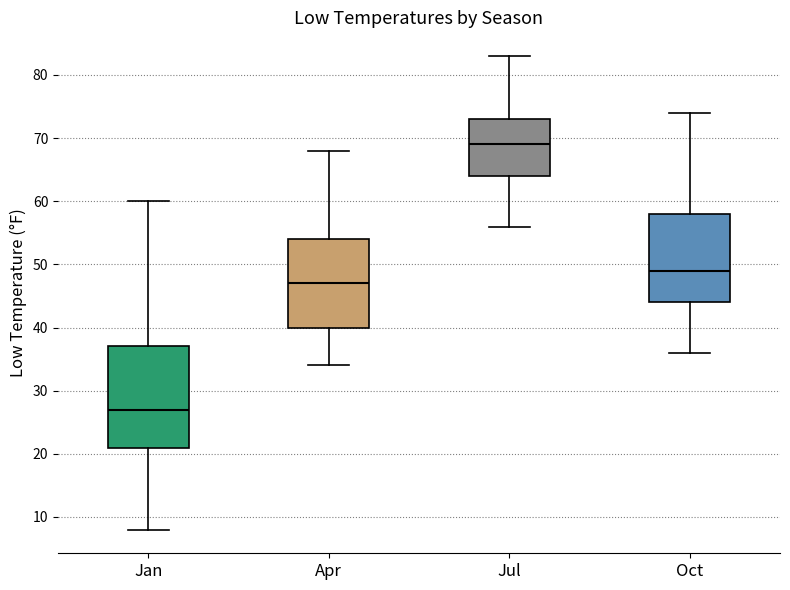

Comparing the boxes themselves (not the whiskers), which one is the tallest?

Jan